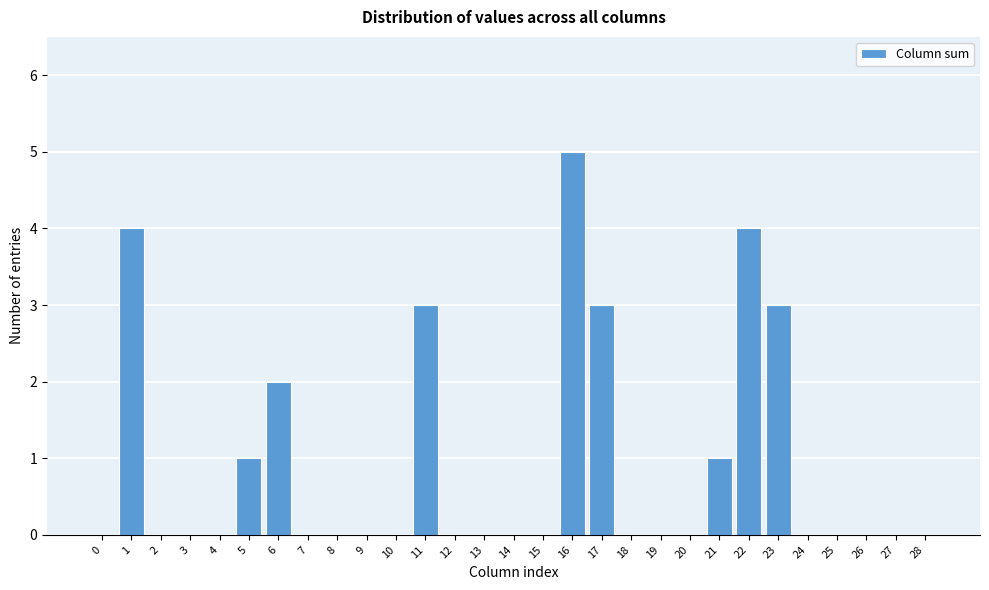

Reading left to right, what are all the values shown in this chart?

0=0	1=4	2=0	3=0	4=0	5=1	6=2	7=0	8=0	9=0	10=0	11=3	12=0	13=0	14=0	15=0	16=5	17=3	18=0	19=0	20=0	21=1	22=4	23=3	24=0	25=0	26=0	27=0	28=0